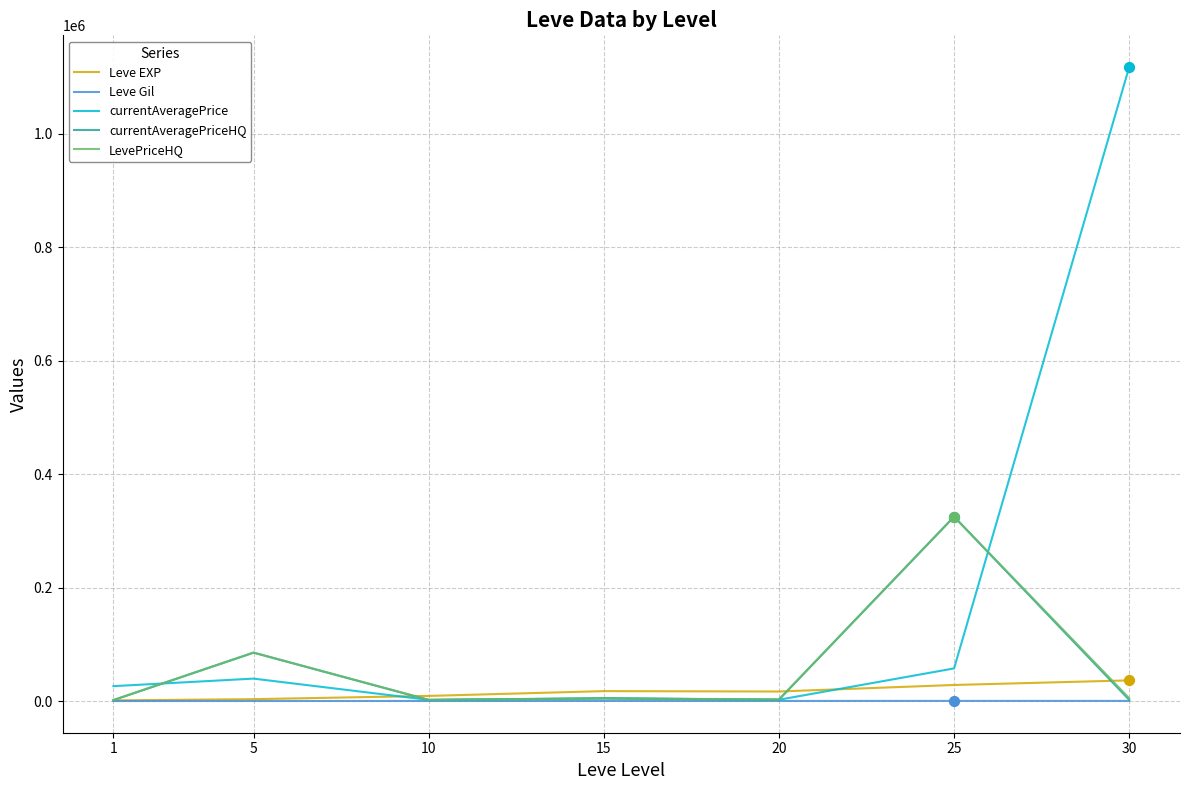

At how many categories does at least one series exceed 800581?

1